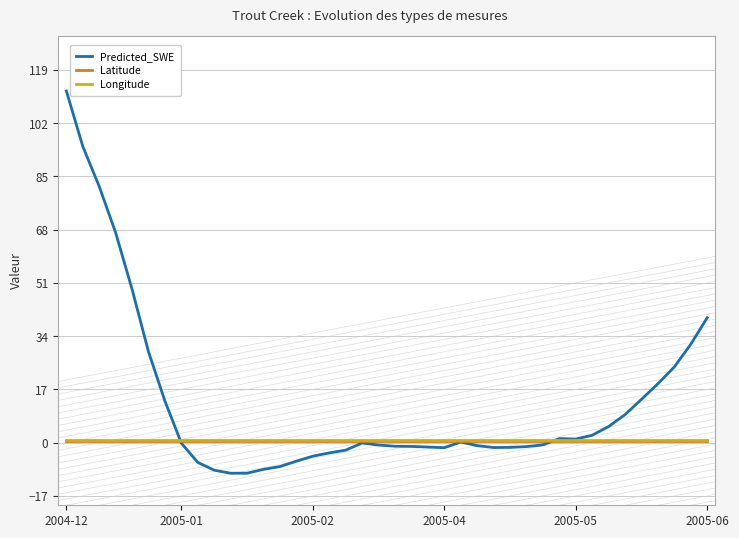

Count the number of data series in this chart.

3